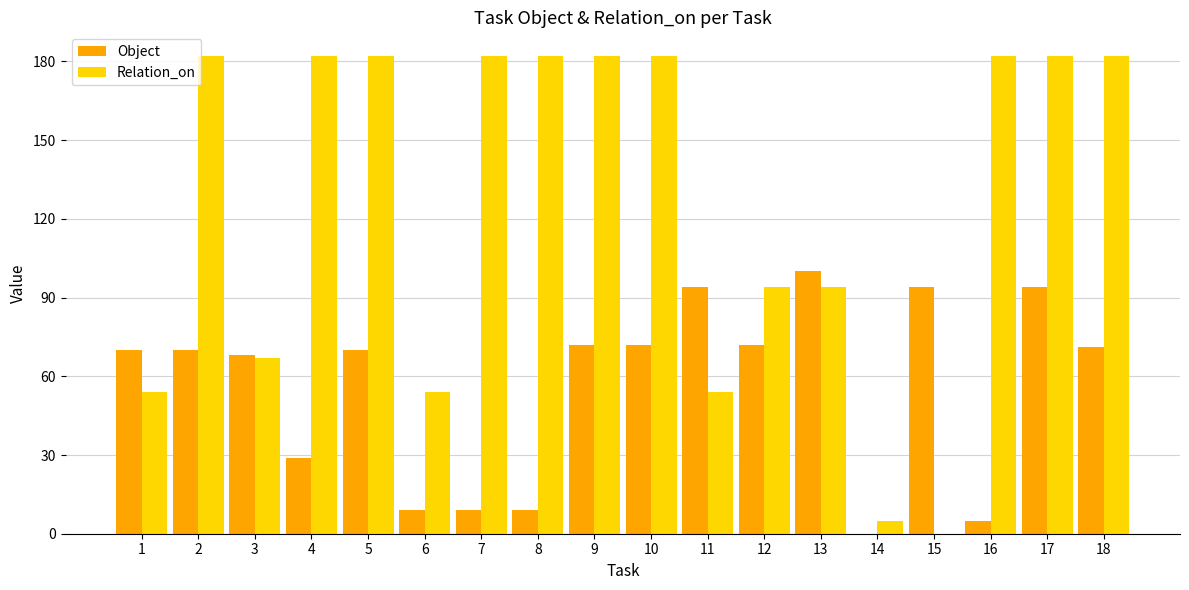

Which series has the largest total across all categories?

Relation_on